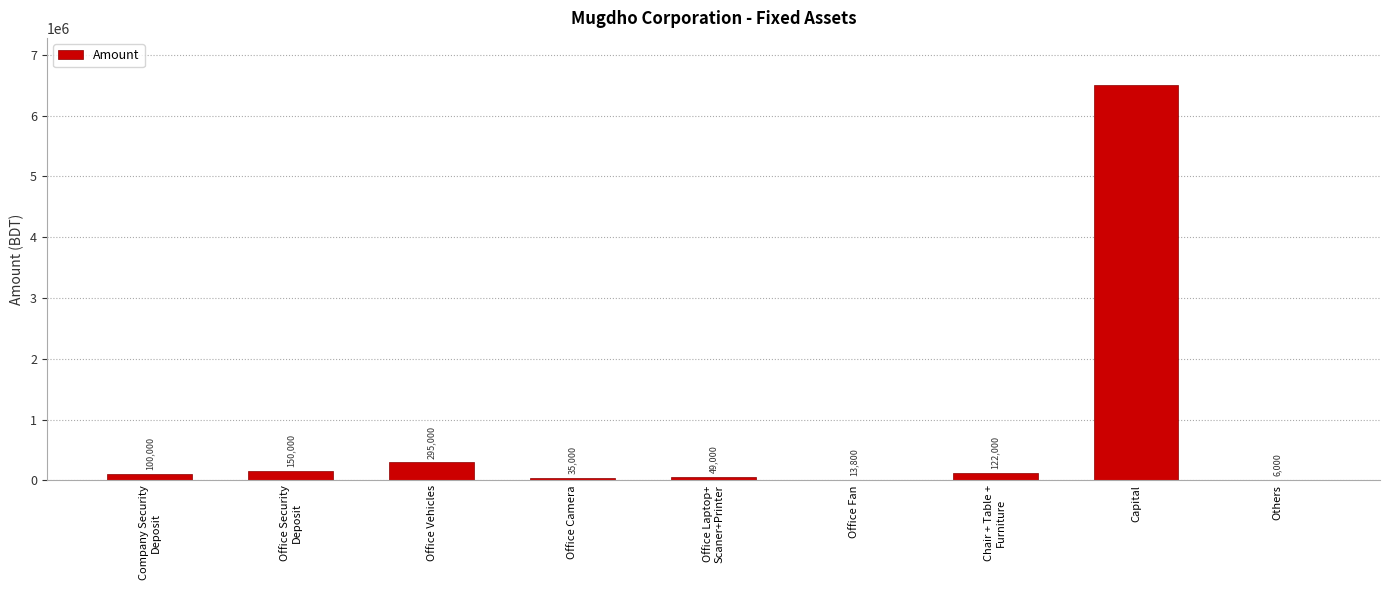

Reading right to left, transcribe all the data shown in this chart.

6000	6500000	122000	13800	49000	35000	295000	150000	100000